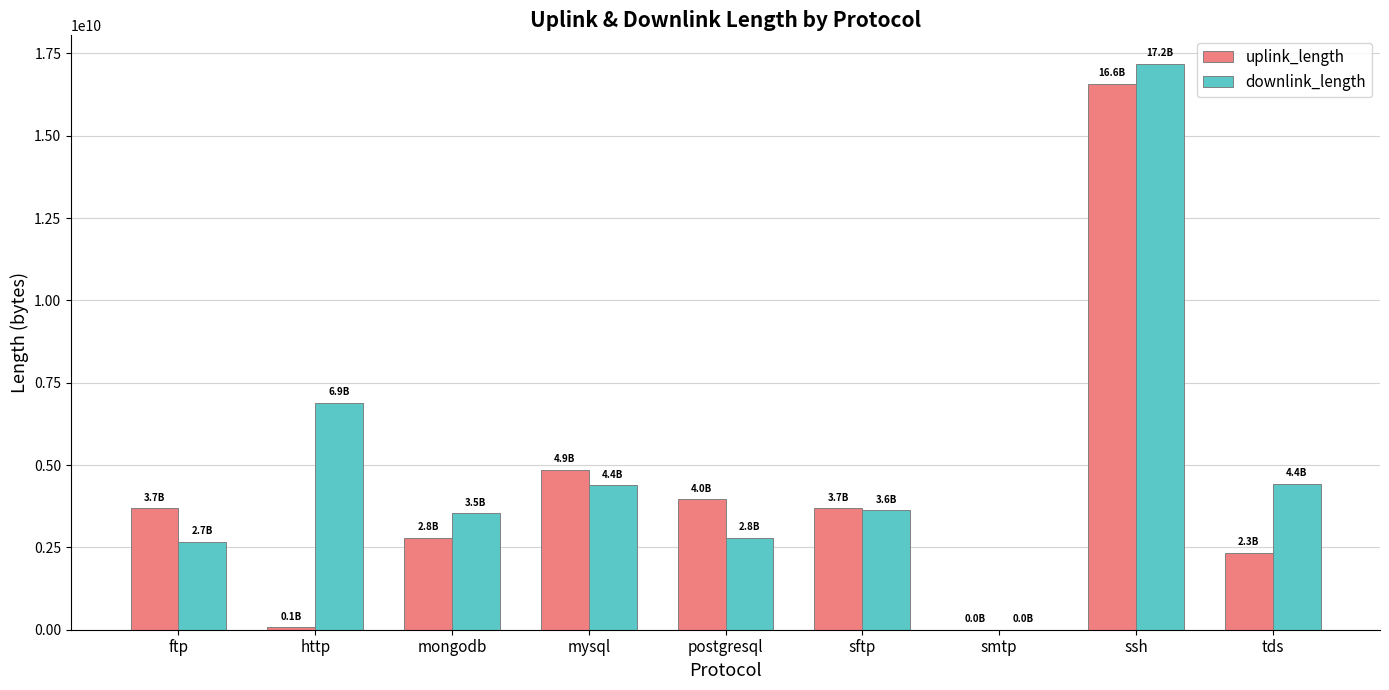

Where is downlink_length nearest to the value 8595933472?

http